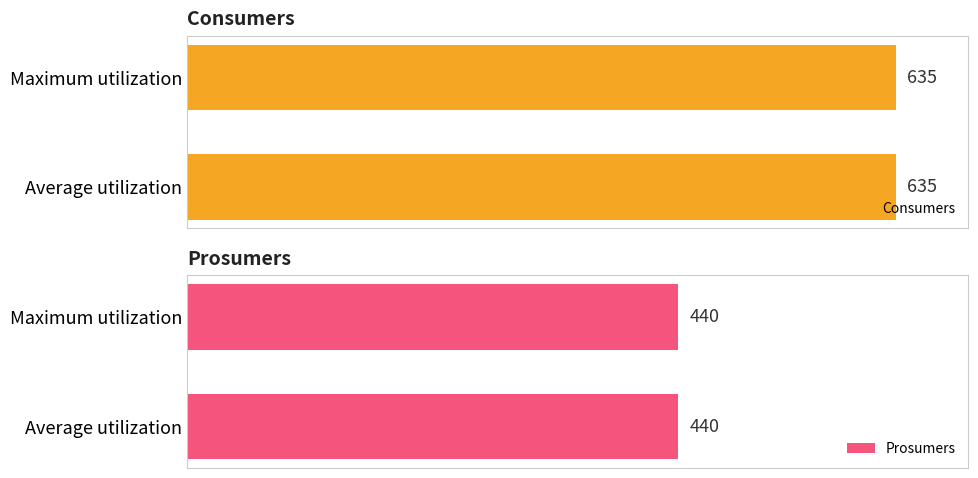

Rank the series by their maximum value, from lowest to highest.

Prosumers, Consumers